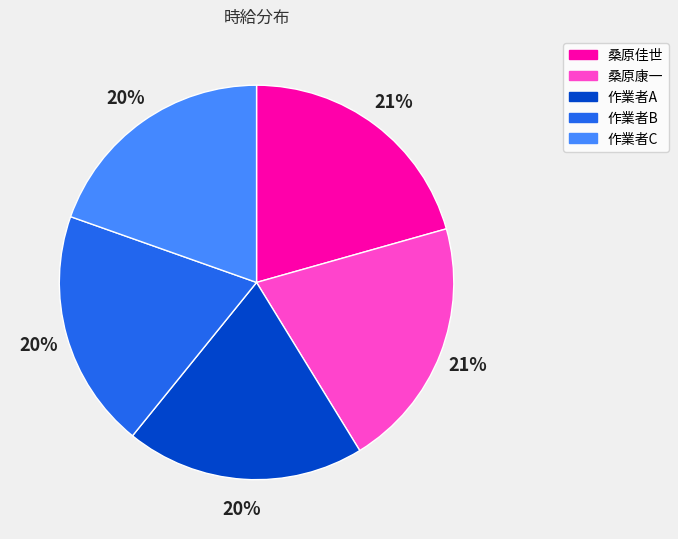

Count the number of slices in the pie.

5